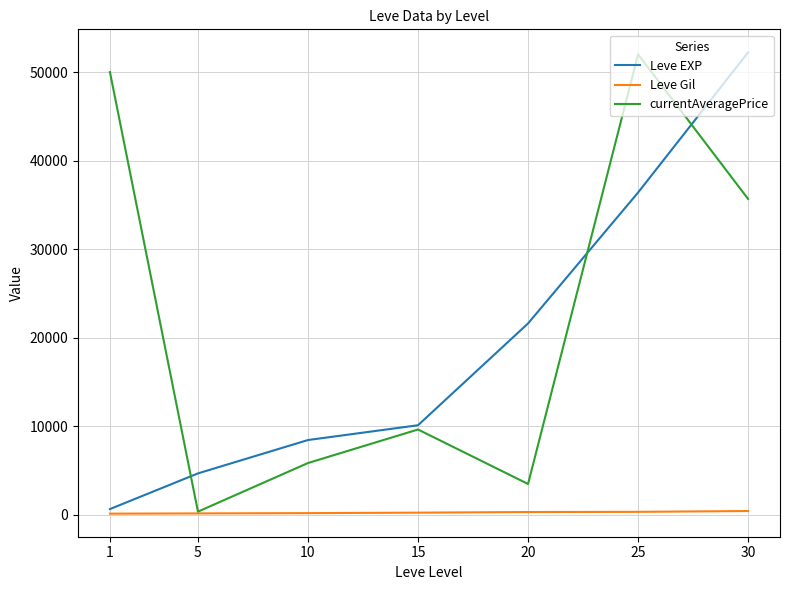

What is the difference between the currentAveragePrice values at 1 and 25?

2000.0